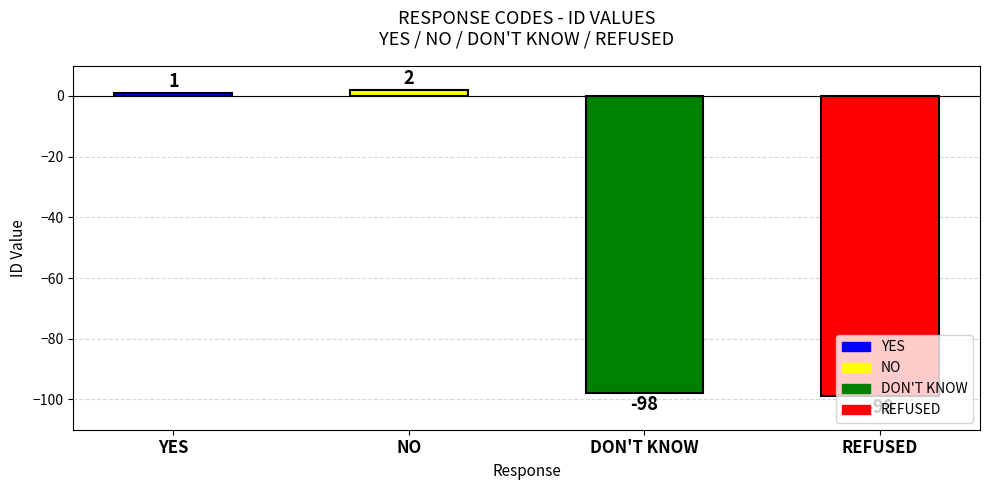

What is the average value?

-48